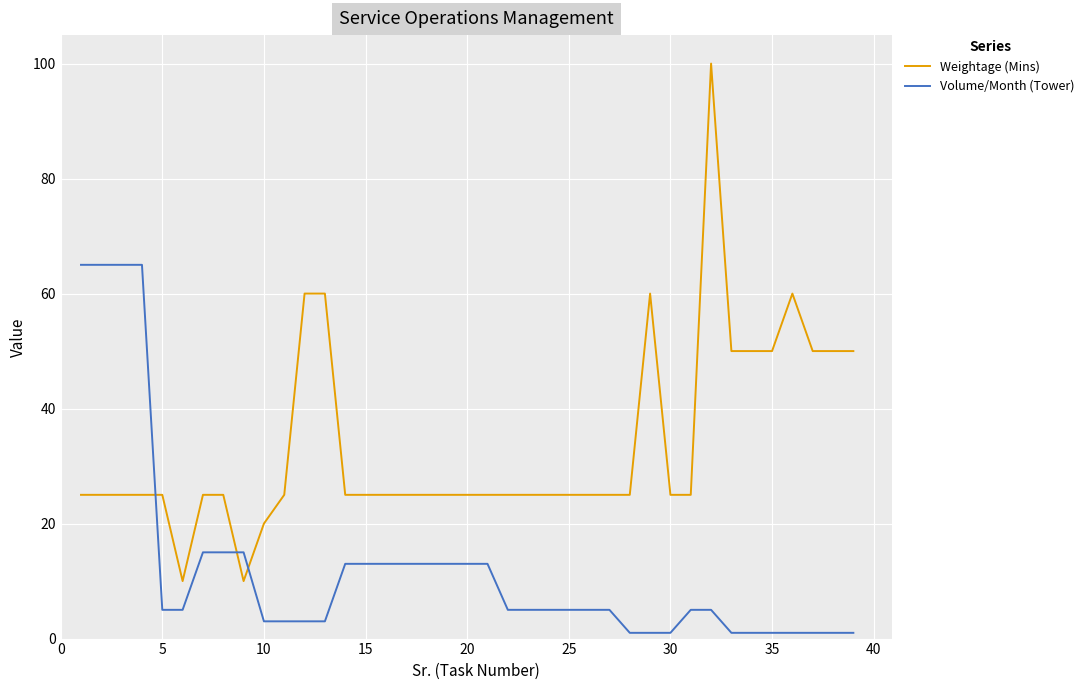

List the series in order of their peak value, highest first.

Weightage (Mins), Volume/Month (Tower)